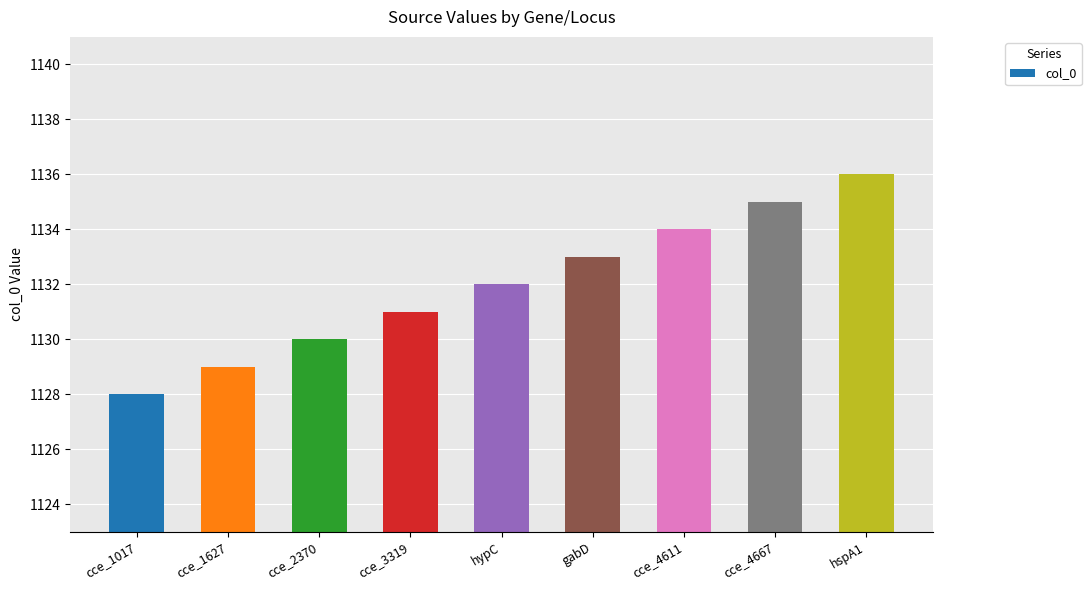

Reading left to right, what are all the values shown in this chart?

cce_1017=1128	cce_1627=1129	cce_2370=1130	cce_3319=1131	hypC=1132	gabD=1133	cce_4611=1134	cce_4667=1135	hspA1=1136